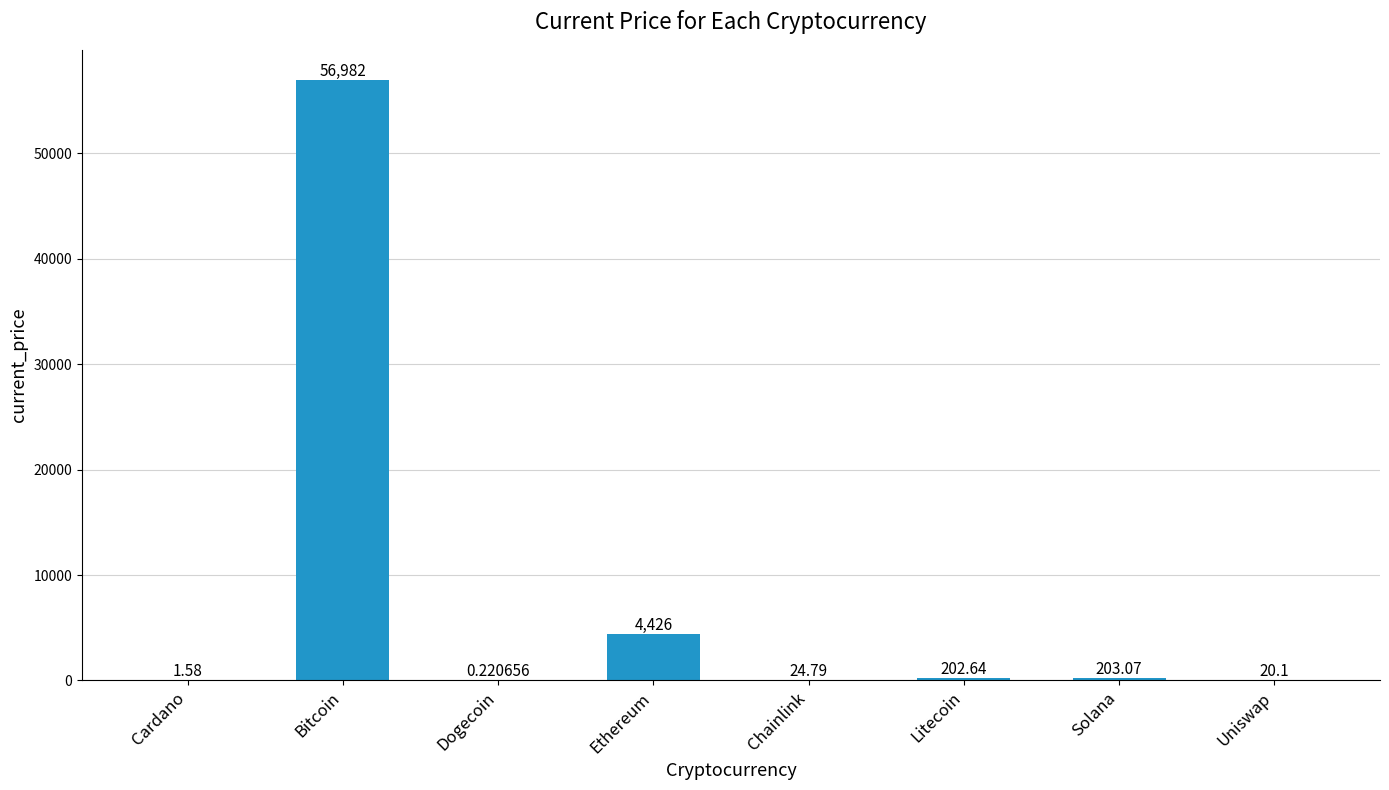

Count the number of categories in the chart.

8